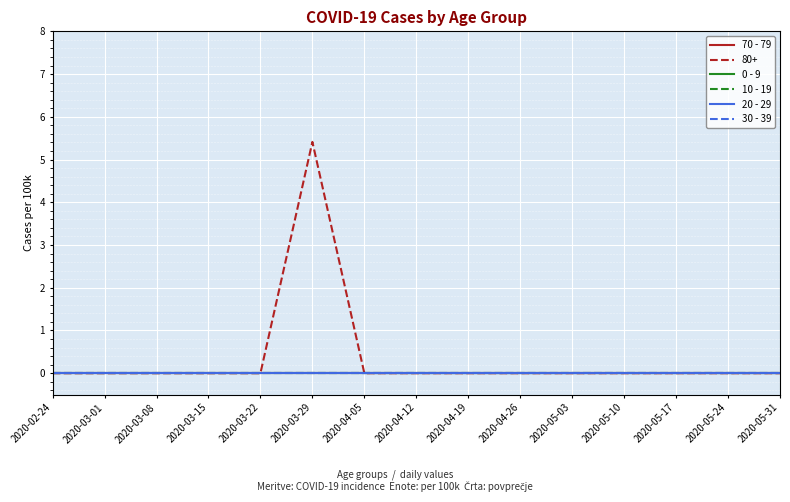

How many lines are shown in the chart?

6